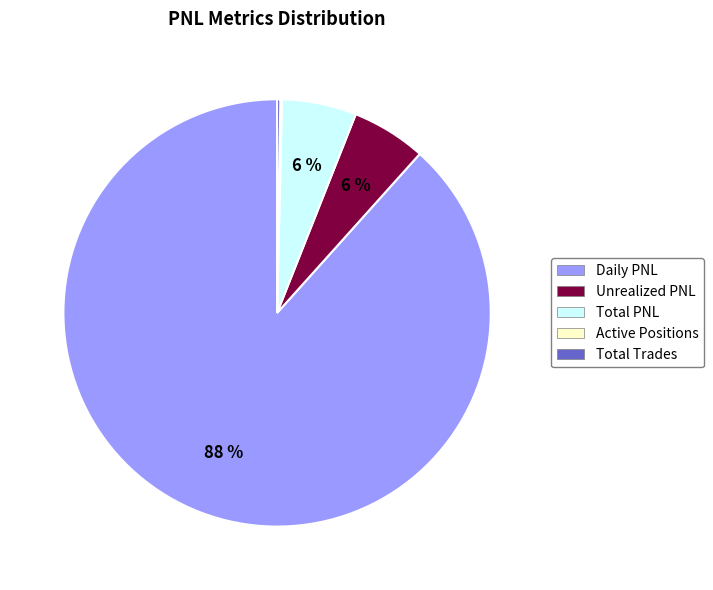

Which category has the biggest portion of the pie?

Daily PNL